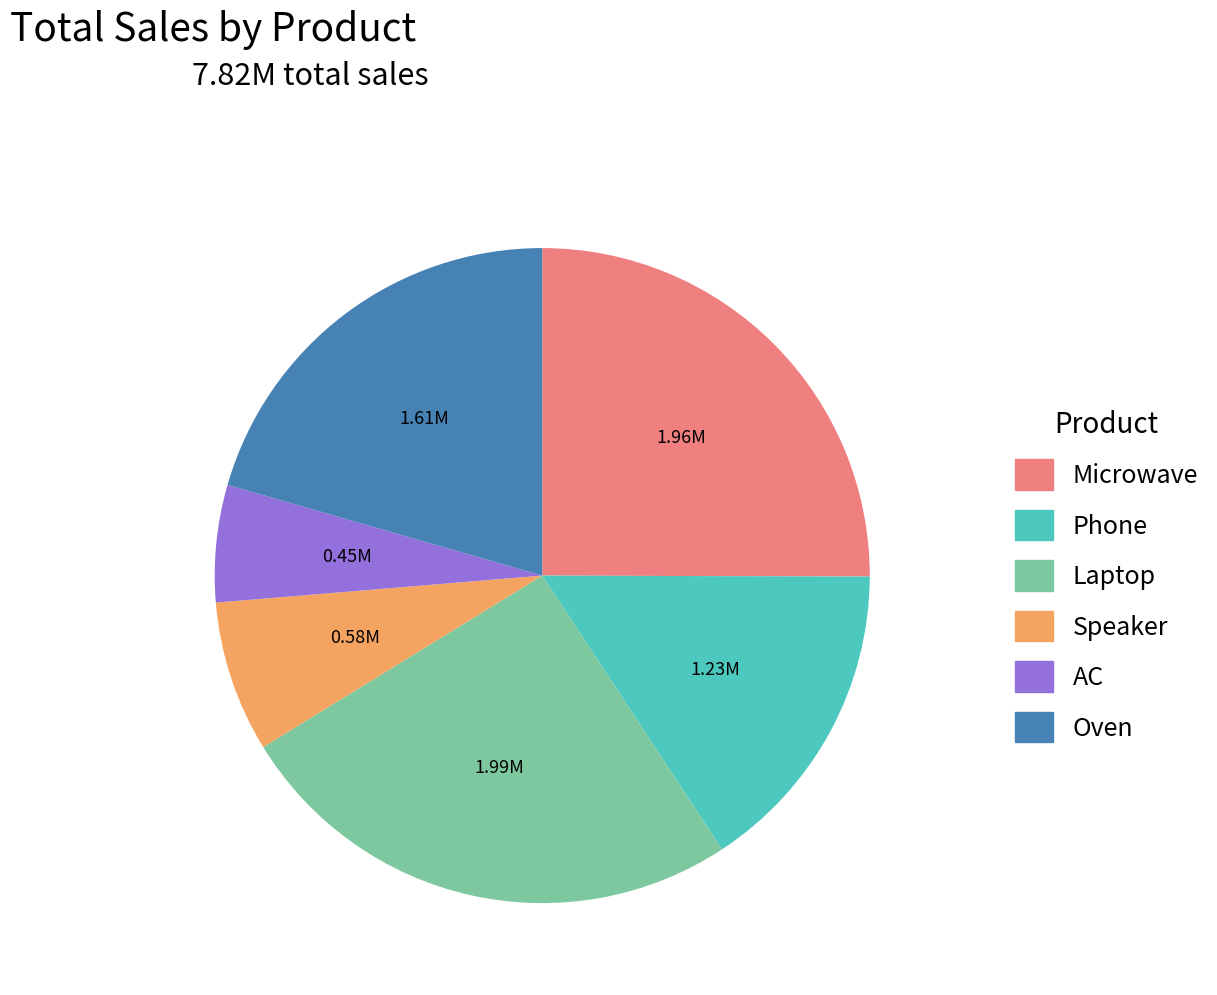

What is the smallest slice in the pie chart?

AC